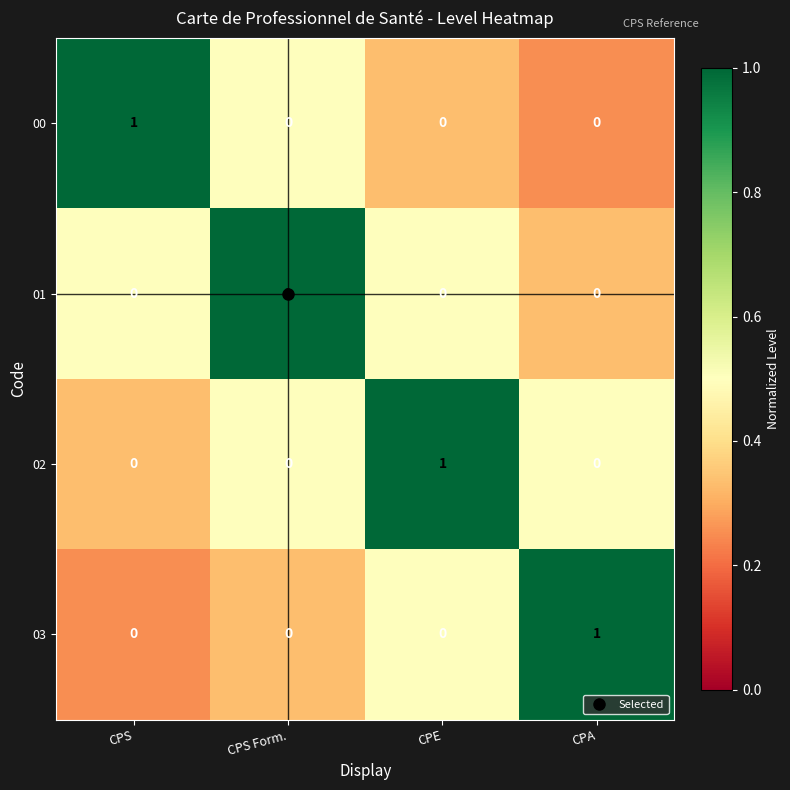

How many 02 values are between 0 and 1?

4